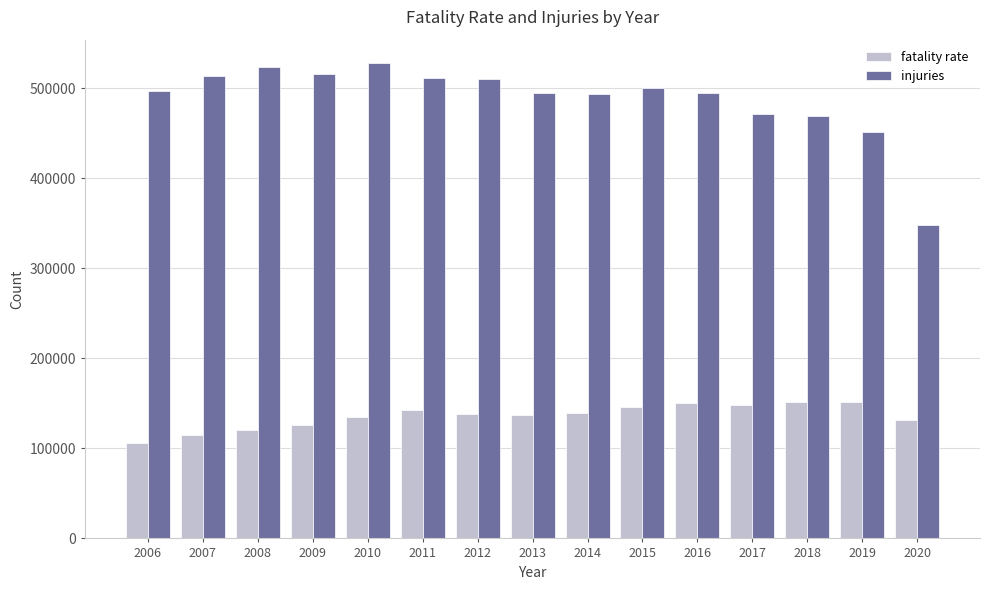

At 2010, list the series in order from smallest to largest.

fatality rate, injuries